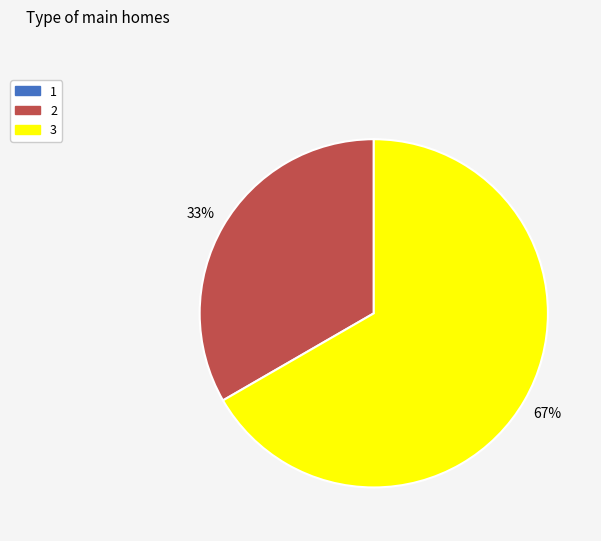

Does any single category account for the majority?

Yes